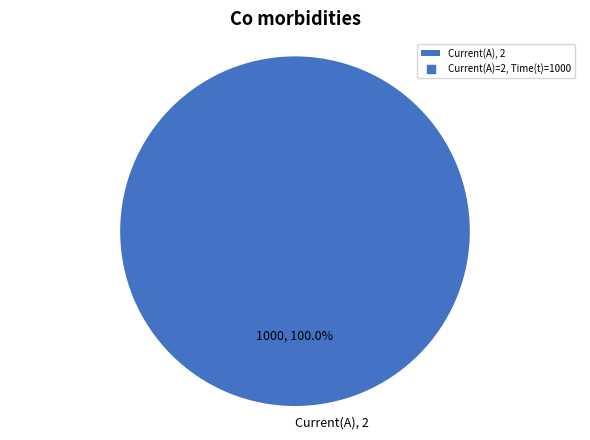

Rank the categories by value from lowest to highest.

Current(A), 2